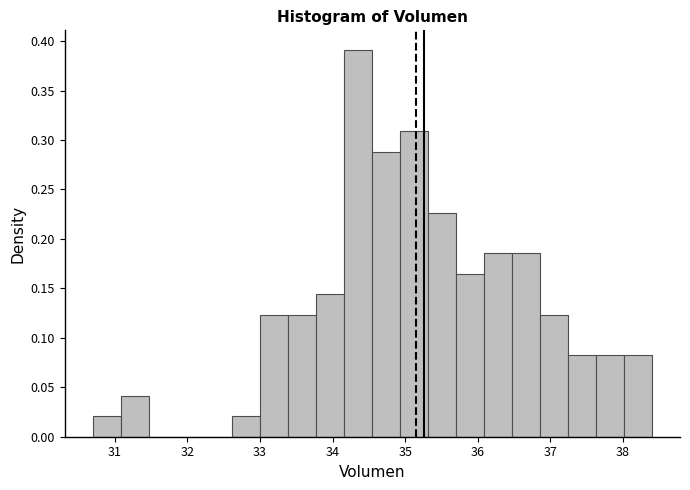

Around what value on the x-axis is the tallest bar? Give the approximate position of its centre, as read against the axis.

34.4